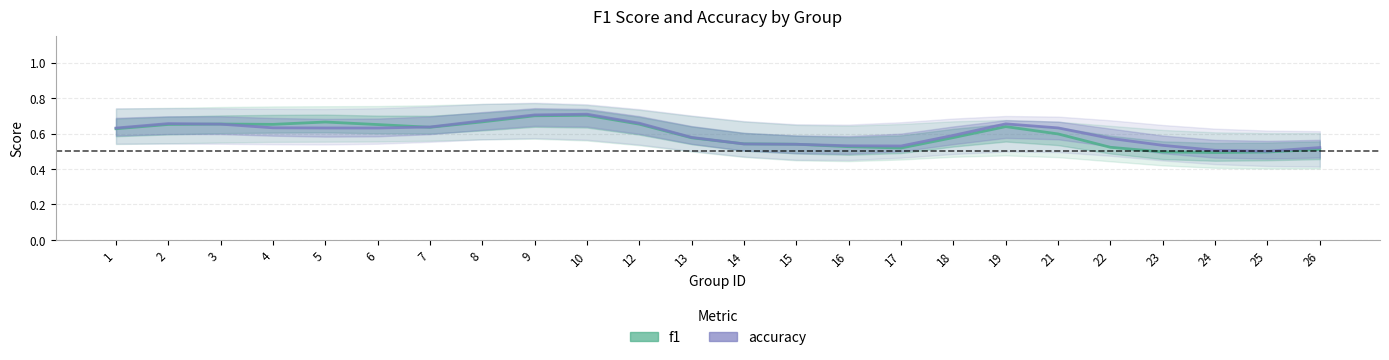

How many times do accuracy and f1 cross each other?

4